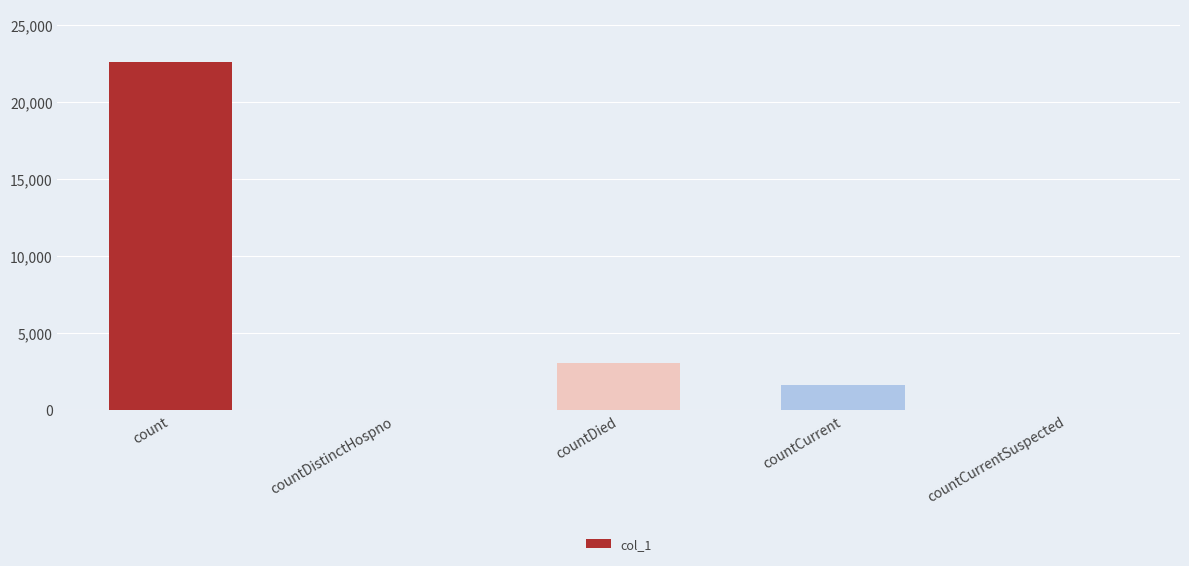

What is the approximate value at count, to the nearest 10?

22570